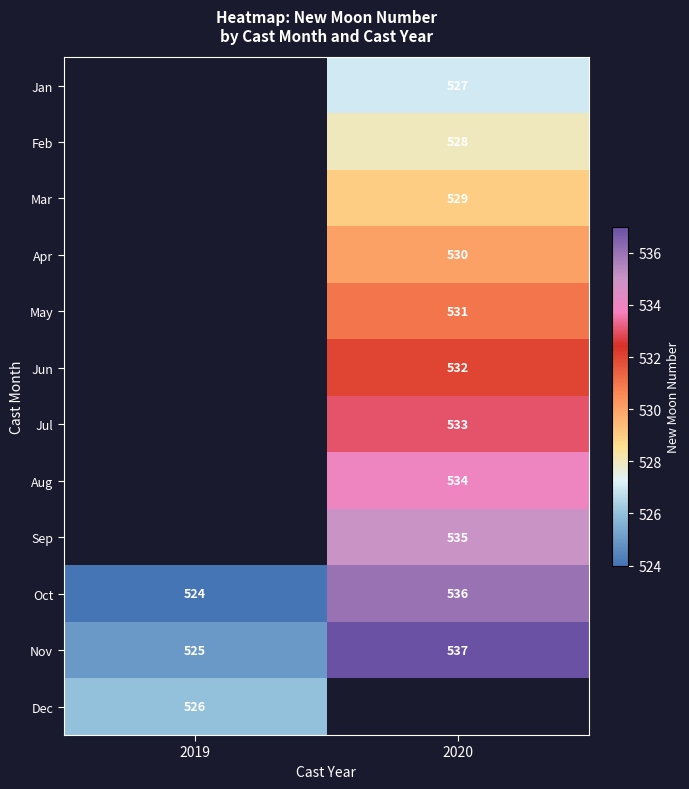

Is the value of May at 2020 greater than the value of Apr at 2020?

Yes